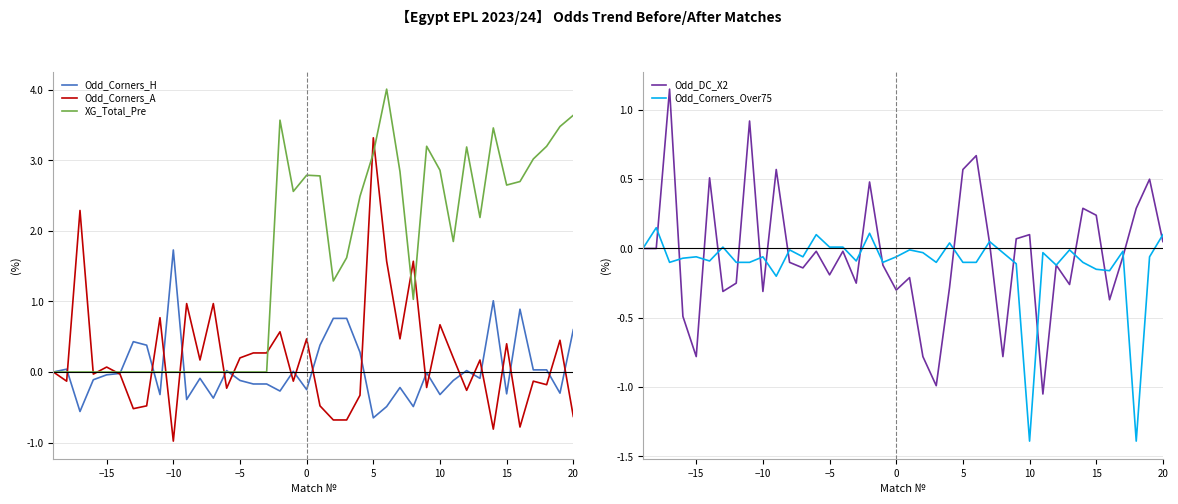

Is it true that Odd_Corners_A equals 0.9 at 10?

False